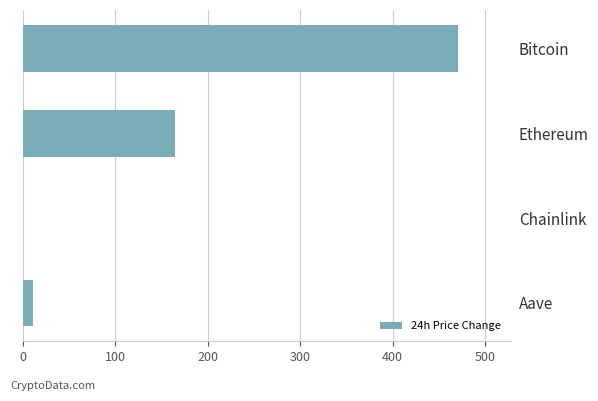

How many distinct data groups are displayed?

1